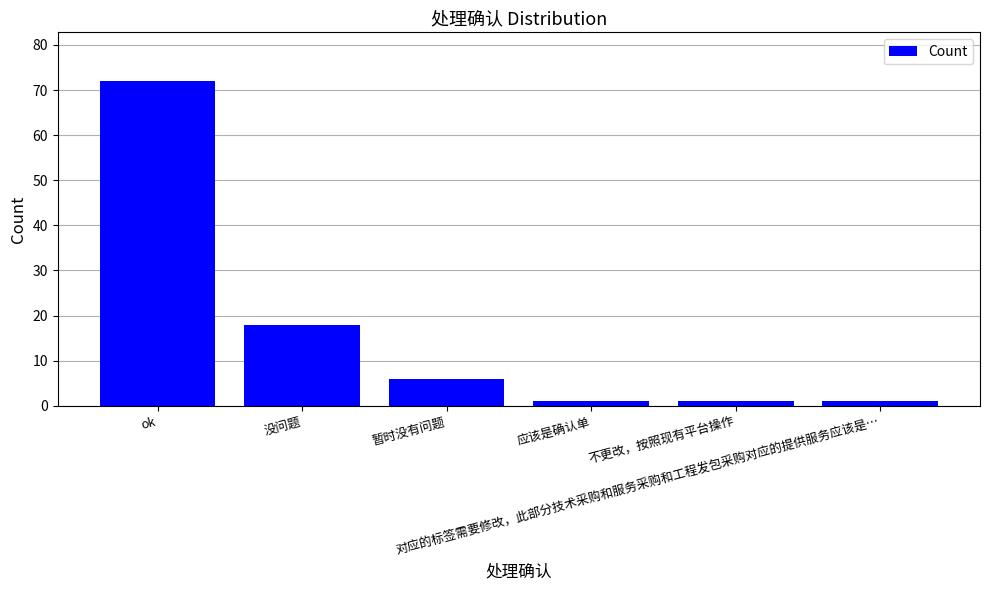

What is the change in value from 暂时没有问题 to 应该是确认单?

-5